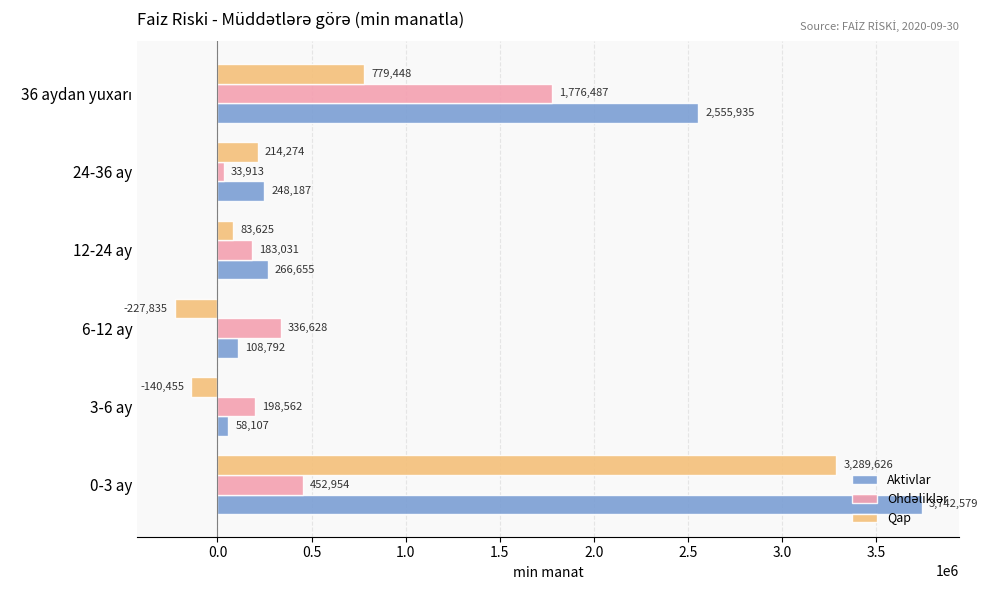

At which category is the sum across all series the highest?

0-3 ay